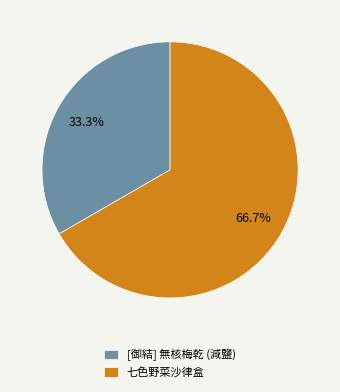

What percentage is the 七色野菜沙律盒 slice, to the nearest percent?

67%